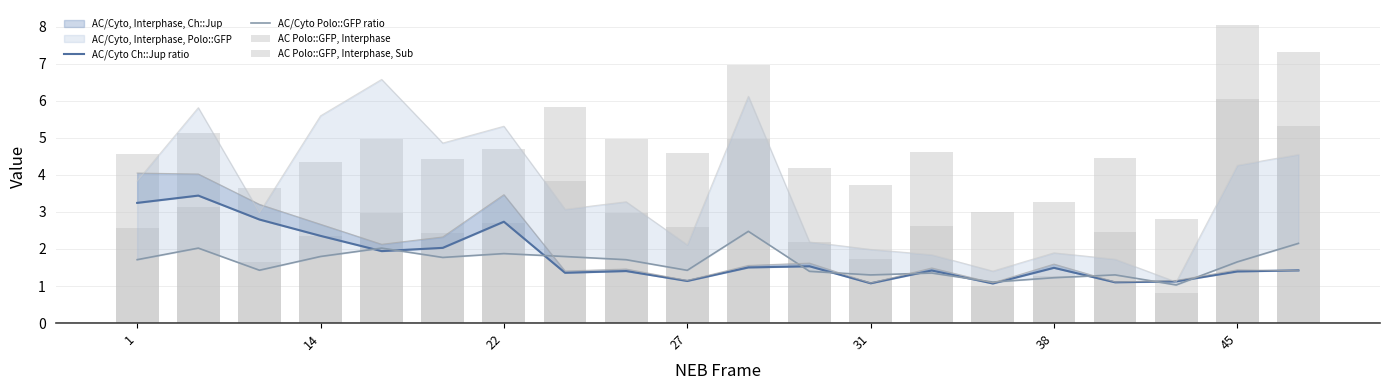

What is the difference between the maximum and minimum values in the AC Polo::GFP, Interphase series?

5.2